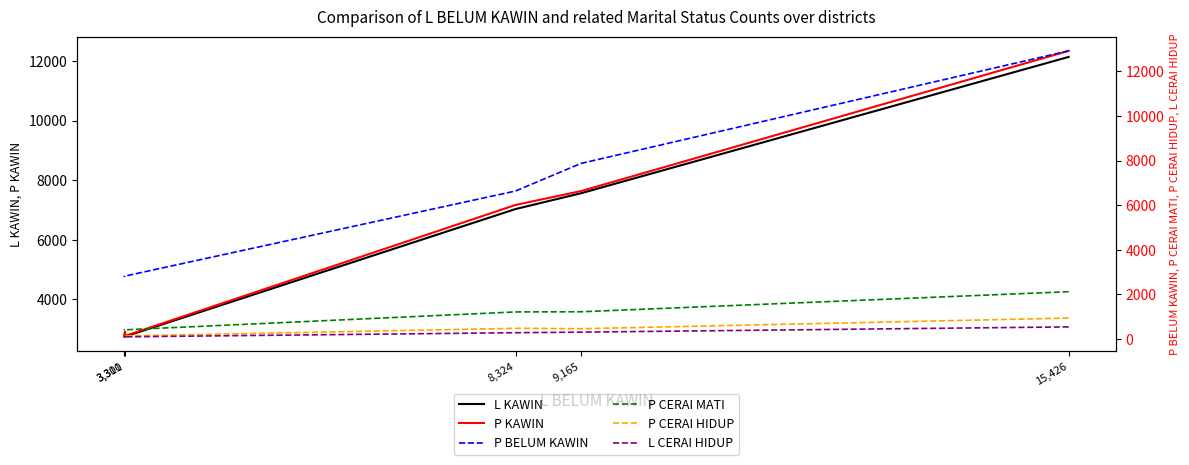

True or false: P CERAI MATI has more than 0 points higher than both neighbors.

False